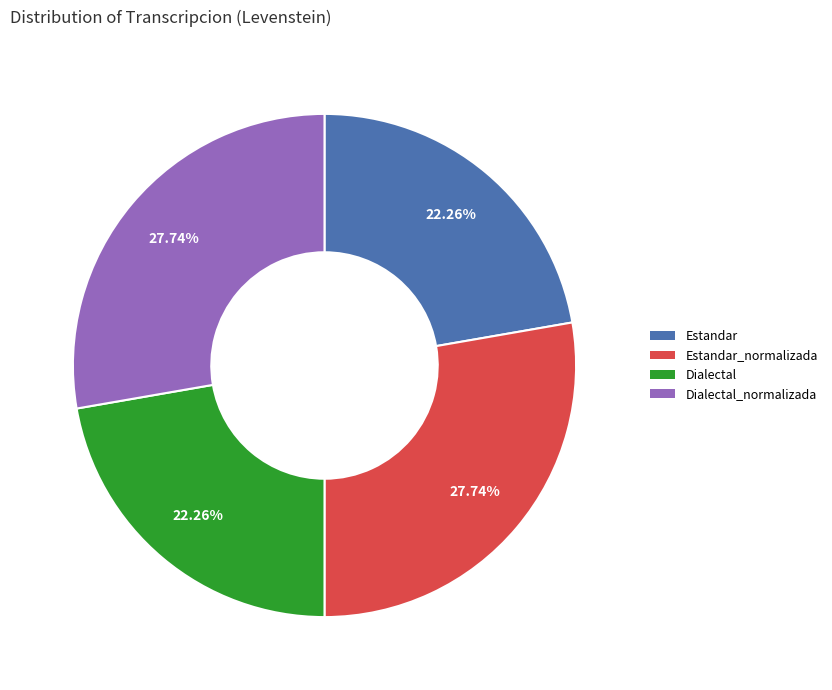

To the nearest percent, what portion does Dialectal represent?

22%